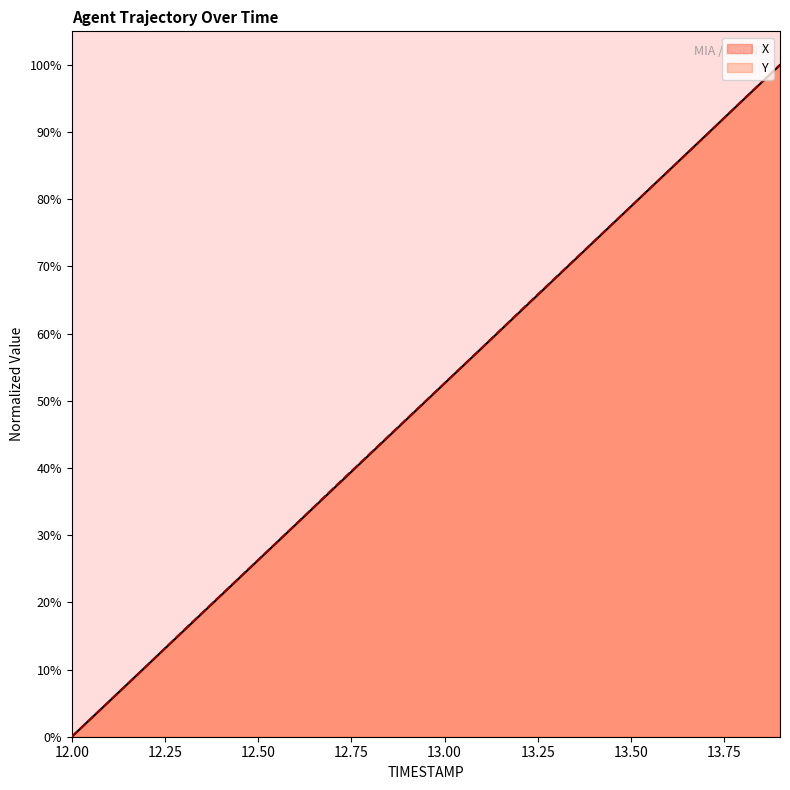

Reading left to right, extract all data points from this chart.

X: 12.0=0.0	12.1=5.3	12.2=10.5	12.3=15.8	12.4=21.0	12.5=26.3	12.6=31.5	12.7=36.8	12.8=42.1	12.9=47.3	13.0=52.6	13.1=57.9	13.2=63.1	13.3=68.4	13.4=73.7	13.5=78.9	13.6=84.2	13.7=89.5	13.8=94.7	13.9=100.0
Y: 12.0=0.0	12.1=5.2	12.2=10.5	12.3=15.8	12.4=21.1	12.5=26.3	12.6=31.6	12.7=36.9	12.8=42.1	12.9=47.4	13.0=52.6	13.1=57.9	13.2=63.2	13.3=68.4	13.4=73.7	13.5=78.9	13.6=84.2	13.7=89.4	13.8=94.8	13.9=100.0